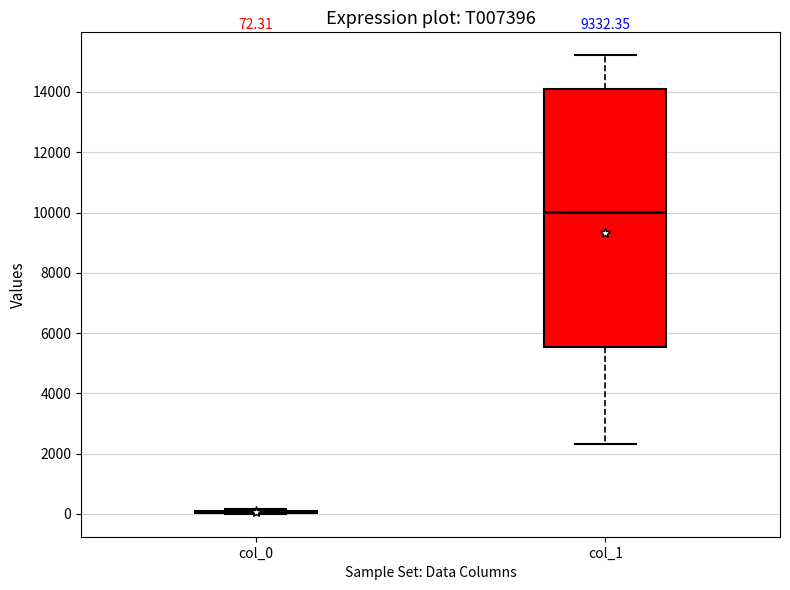

Comparing the boxes themselves (not the whiskers), which one is the tallest?

col_1